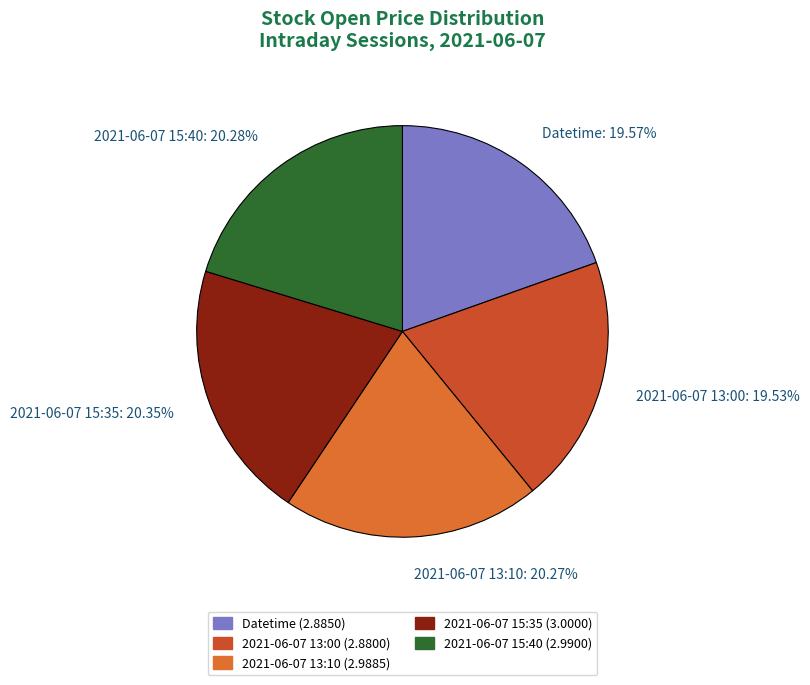

To the nearest percent, what percentage of the pie is 2021-06-07 15:35?

20%